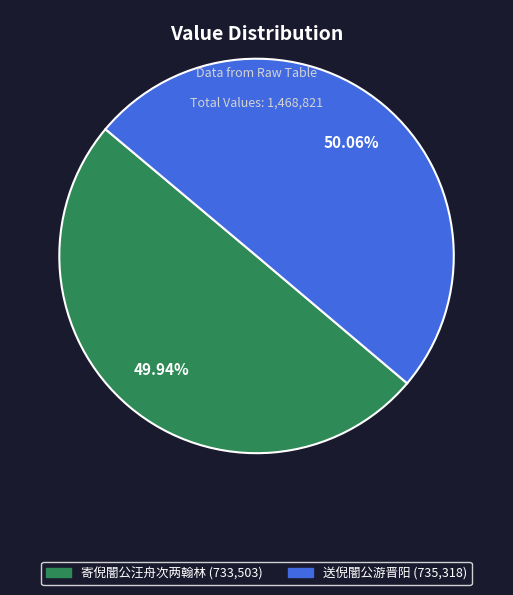

Does any single category account for the majority?

Yes